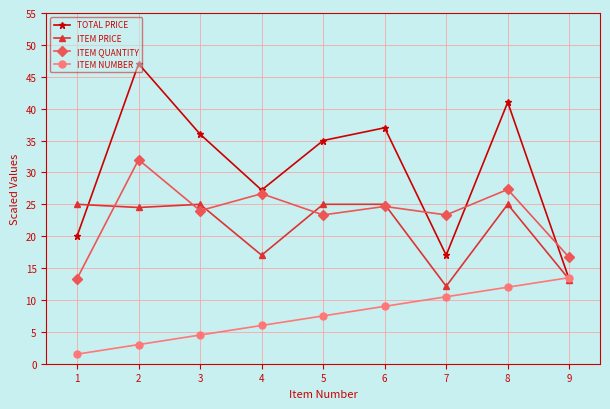

What is the difference between the highest and lowest values at 1?

23.5